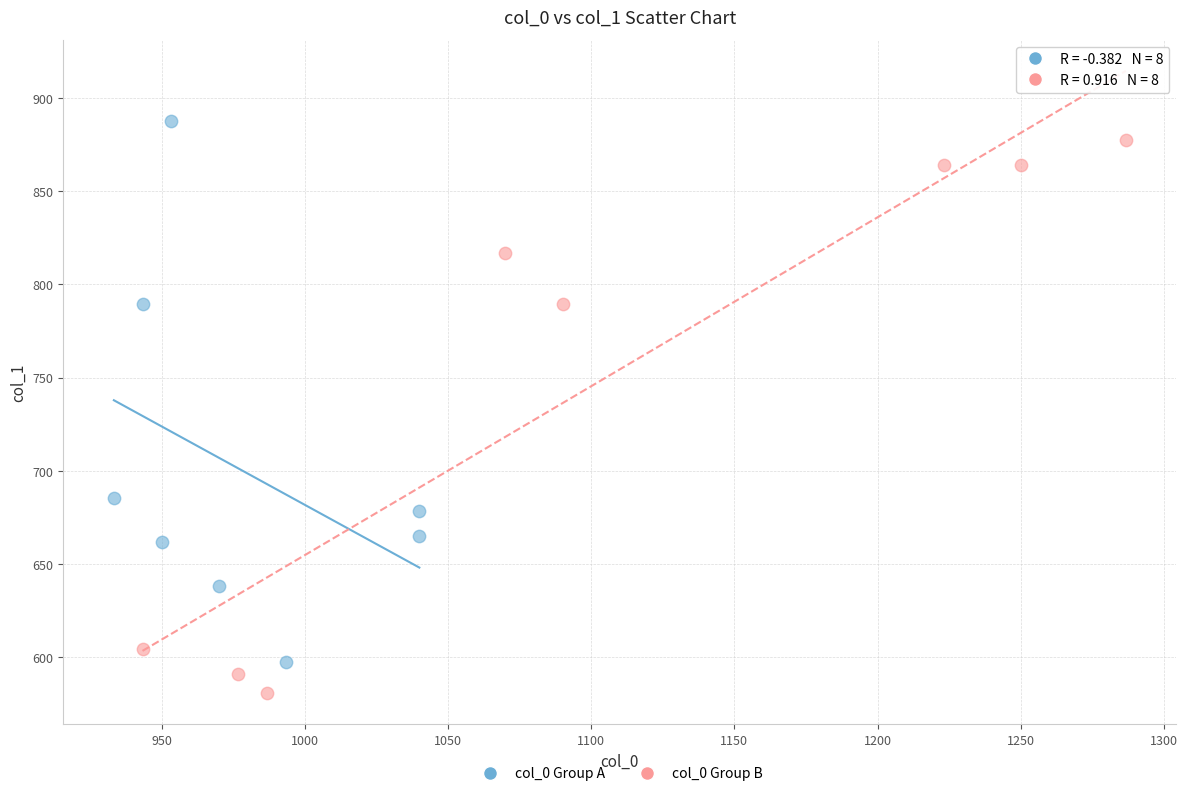

Which series contains the lowest Y value?

col_0 Group B